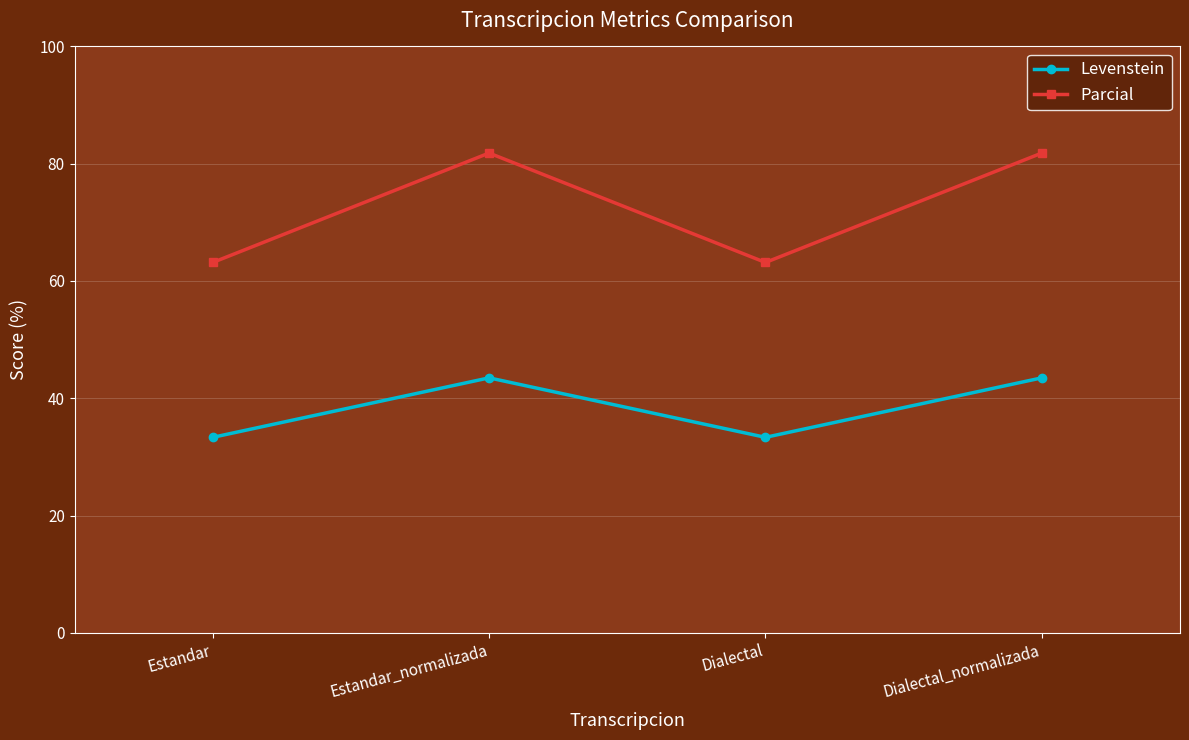

What is the label of the 3rd point from the left?

Dialectal